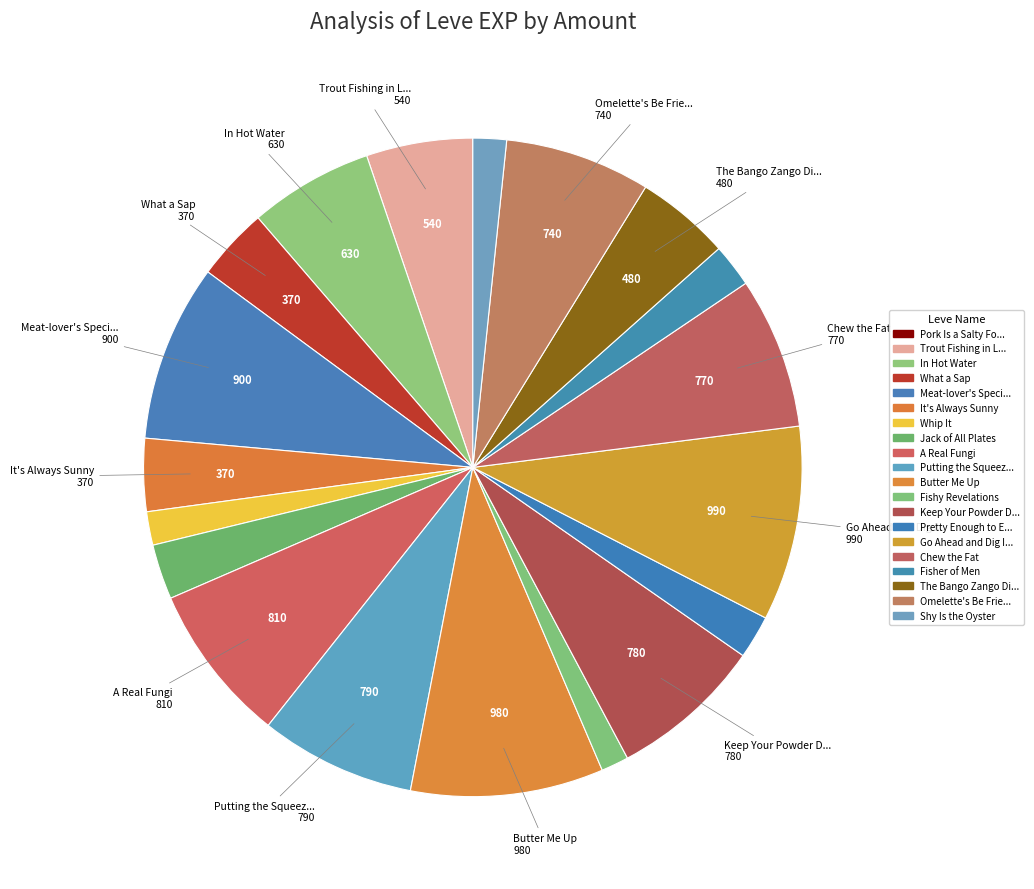

What is the largest slice in the pie chart?

Go Ahead and Dig In